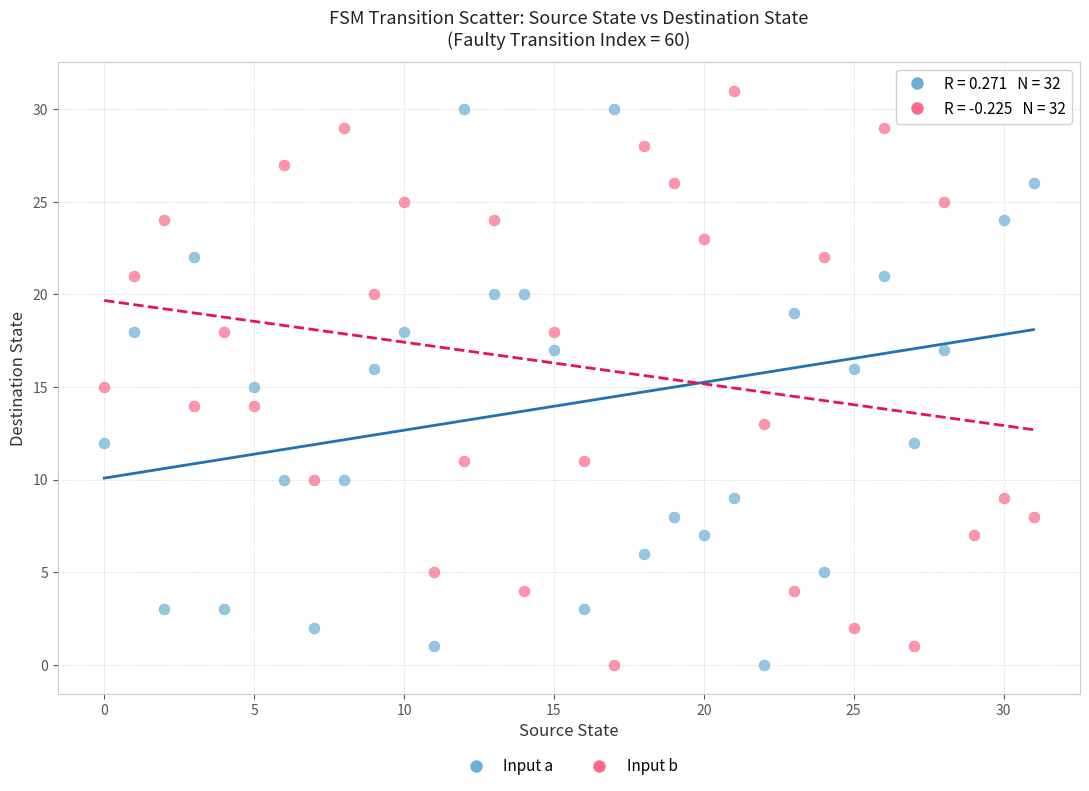

Across all data points, what is the range of Y values (max minus min)?

31